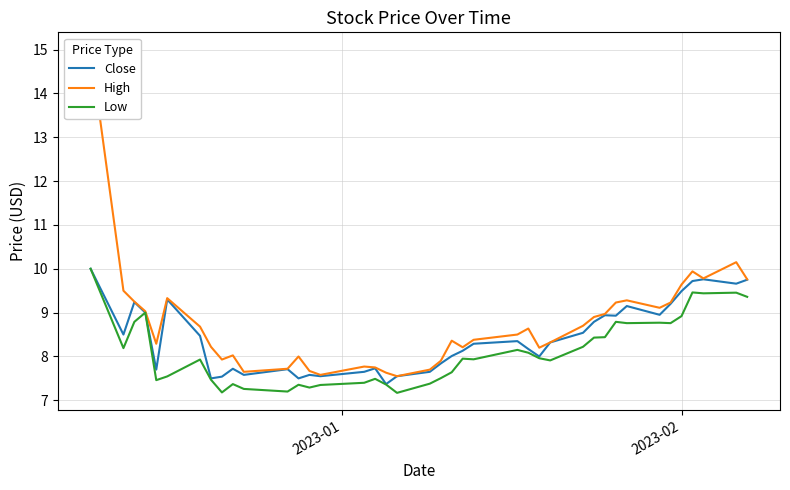

What is the lowest value of the Low series?

7.2